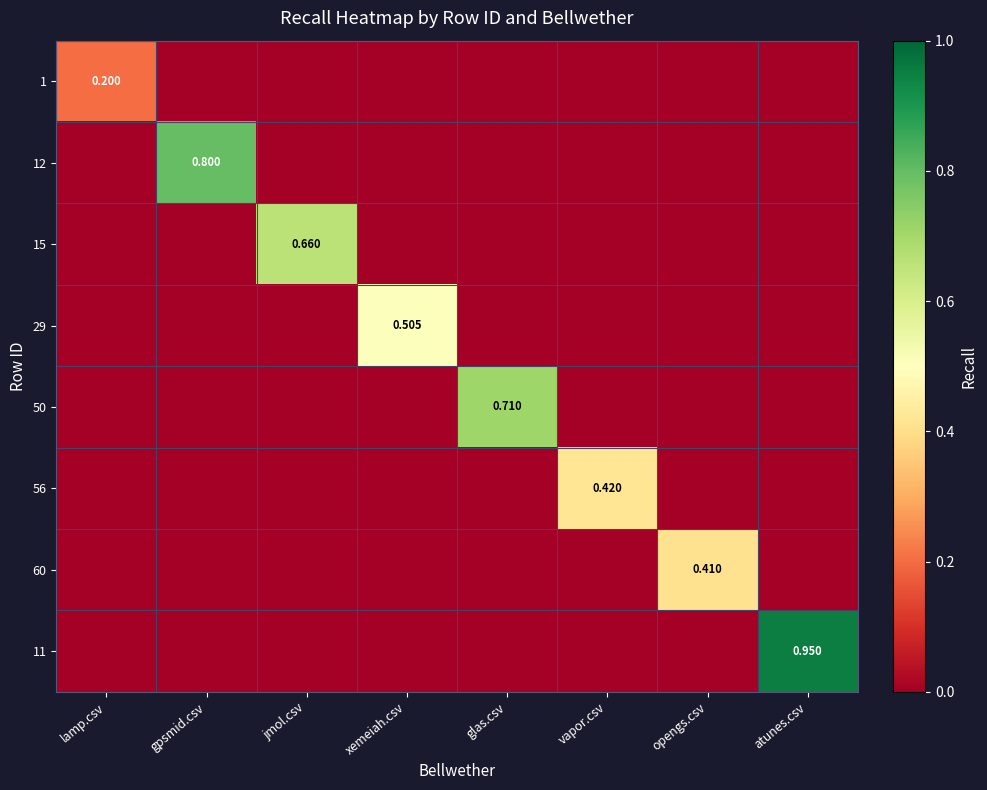

Is it true that 12 equals 0.0 at lamp.csv?

True